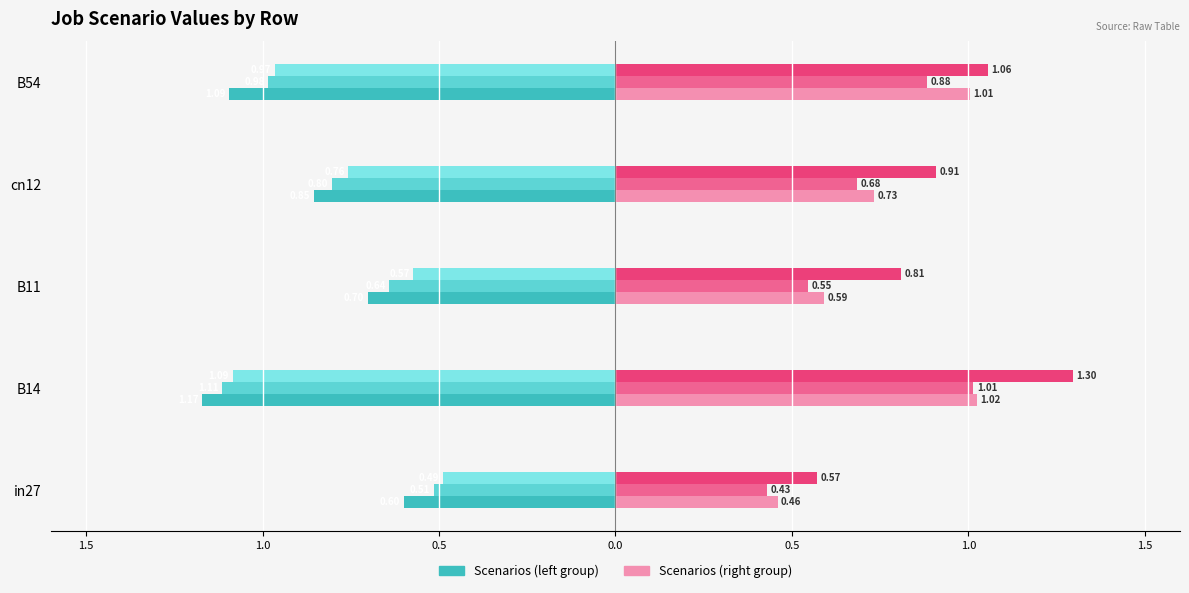

How many bars are there in each group?

6